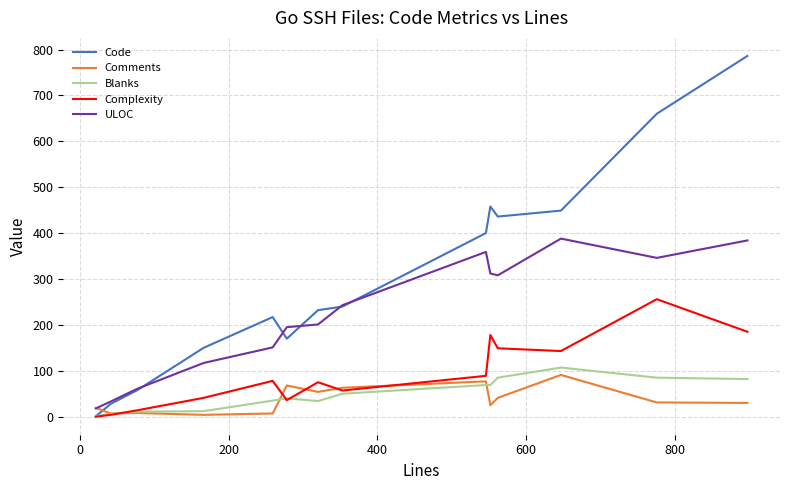

At how many categories does at least one series exceed 199?

9